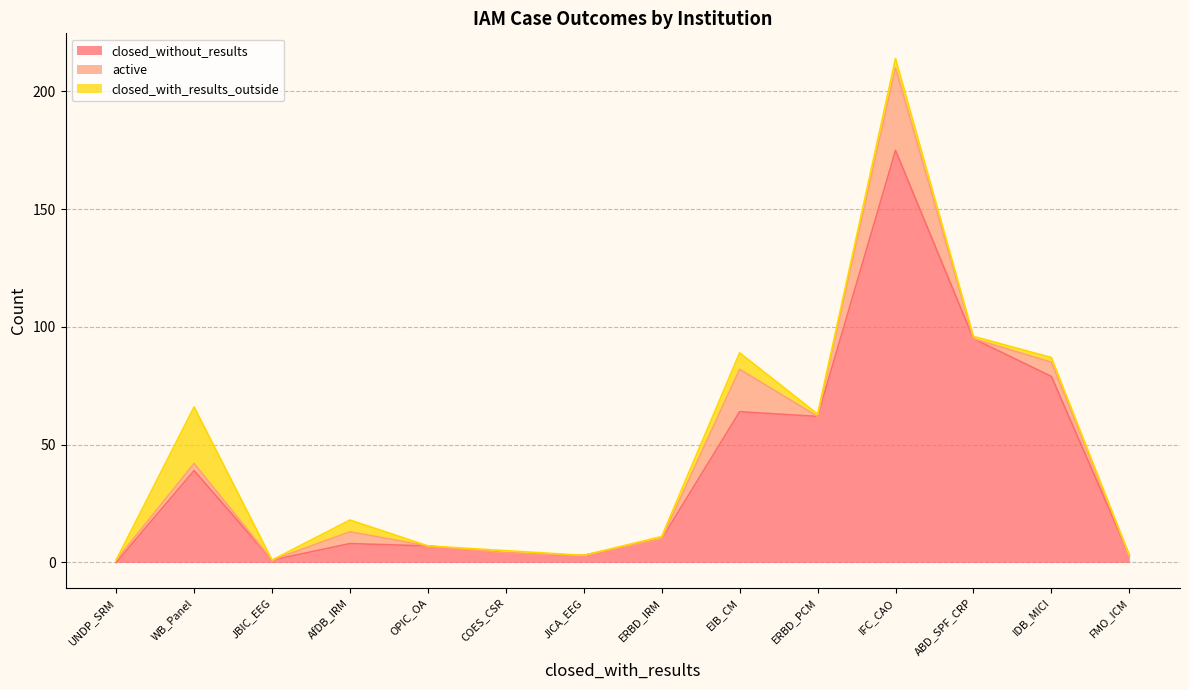

At which label is closed_without_results closest to 87?

ABD_SPF_CRP